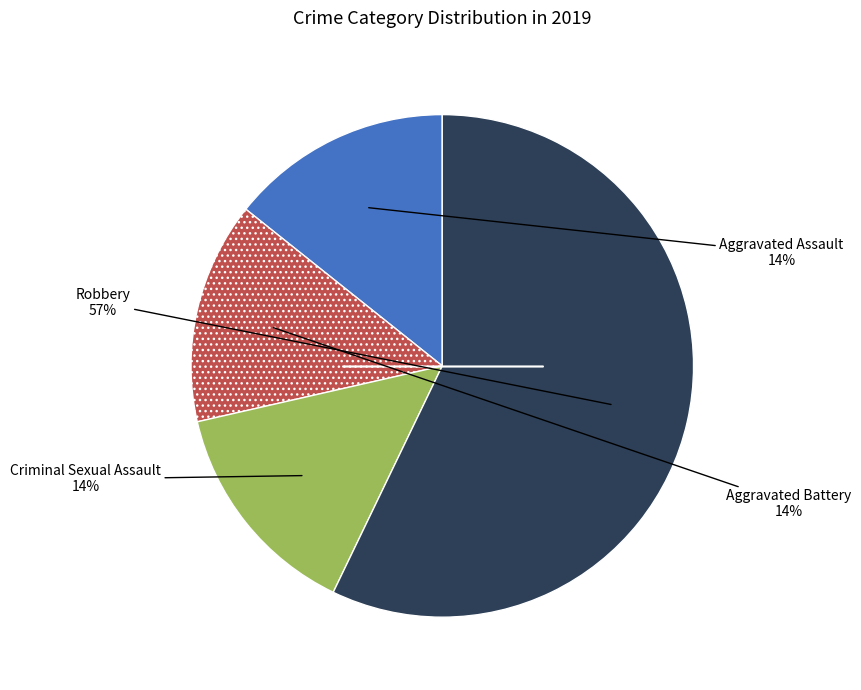

To the nearest percent, what is the difference between the largest and smallest slice percentages?

43%